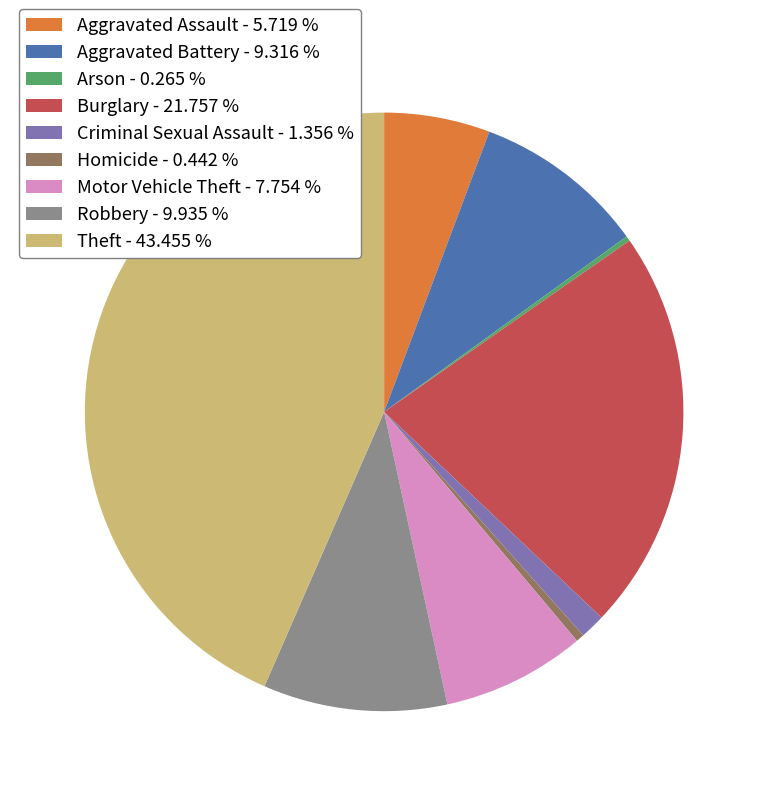

Combined, do Motor Vehicle Theft - 7.754 % and Theft - 43.455 % account for over 50%?

Yes